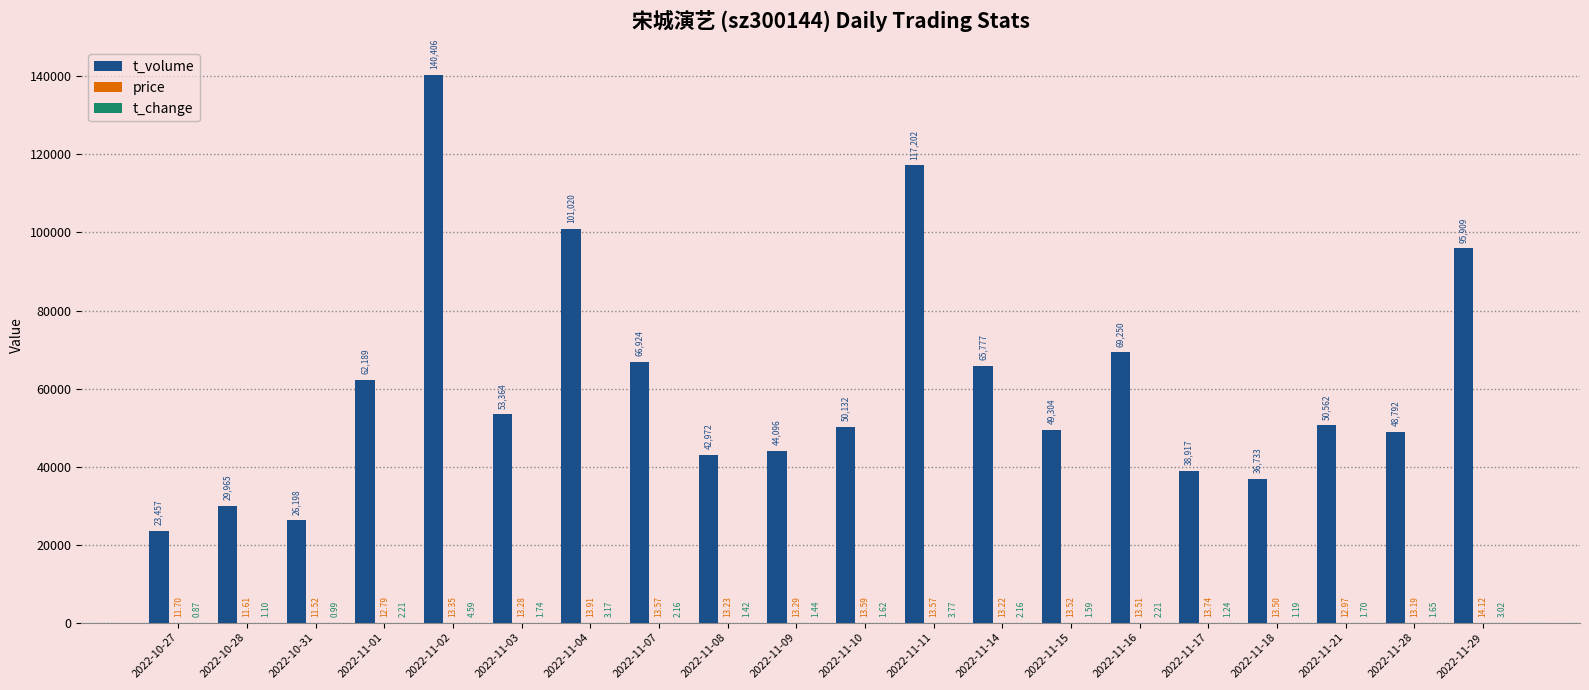

Between 2022-11-11 and 2022-11-15, which series saw the biggest shift?

t_volume